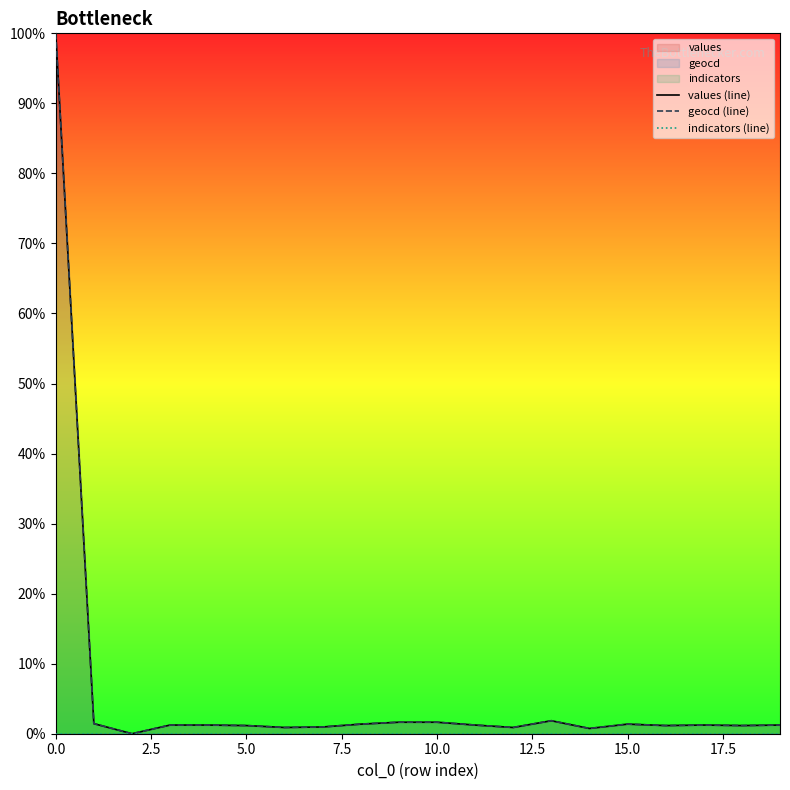

How many lines are shown in the chart?

3